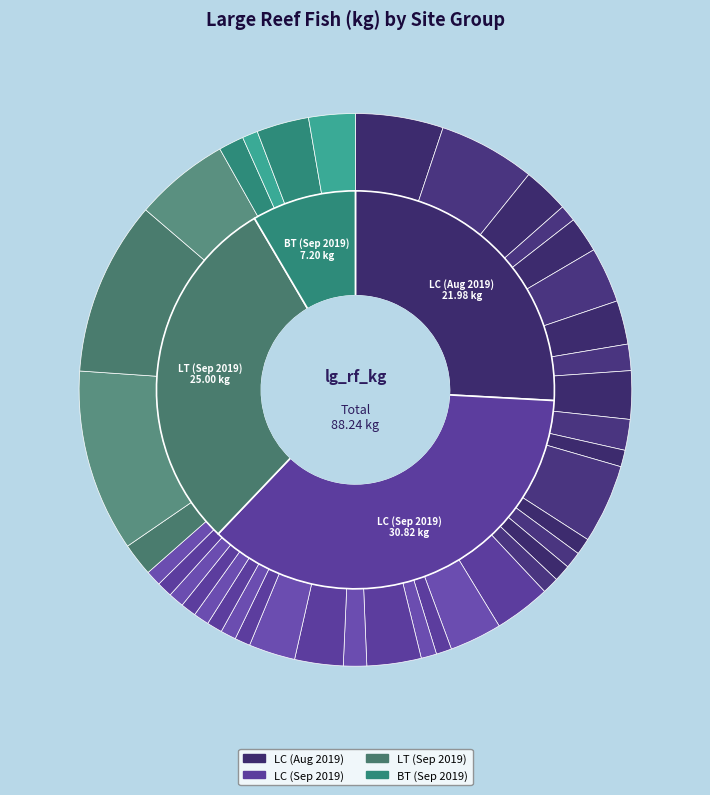

How many slices are in this pie chart?

40